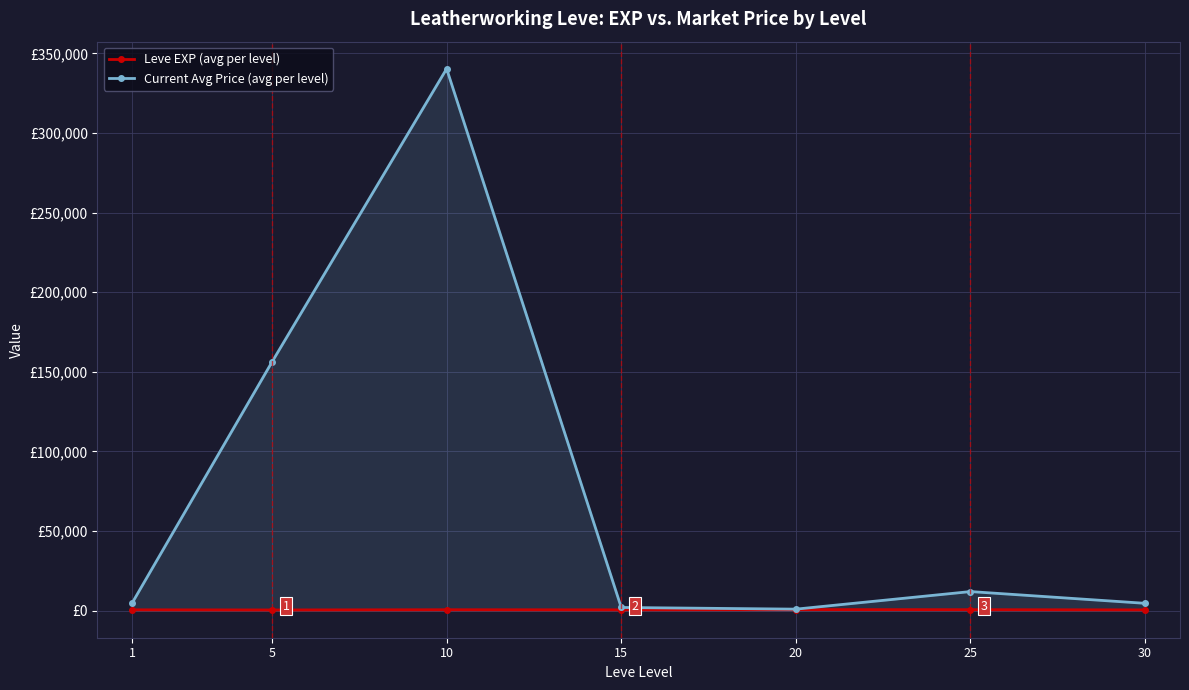

What is the sum of the Current Avg Price (avg per level) values at 20 and 1?

5899.2